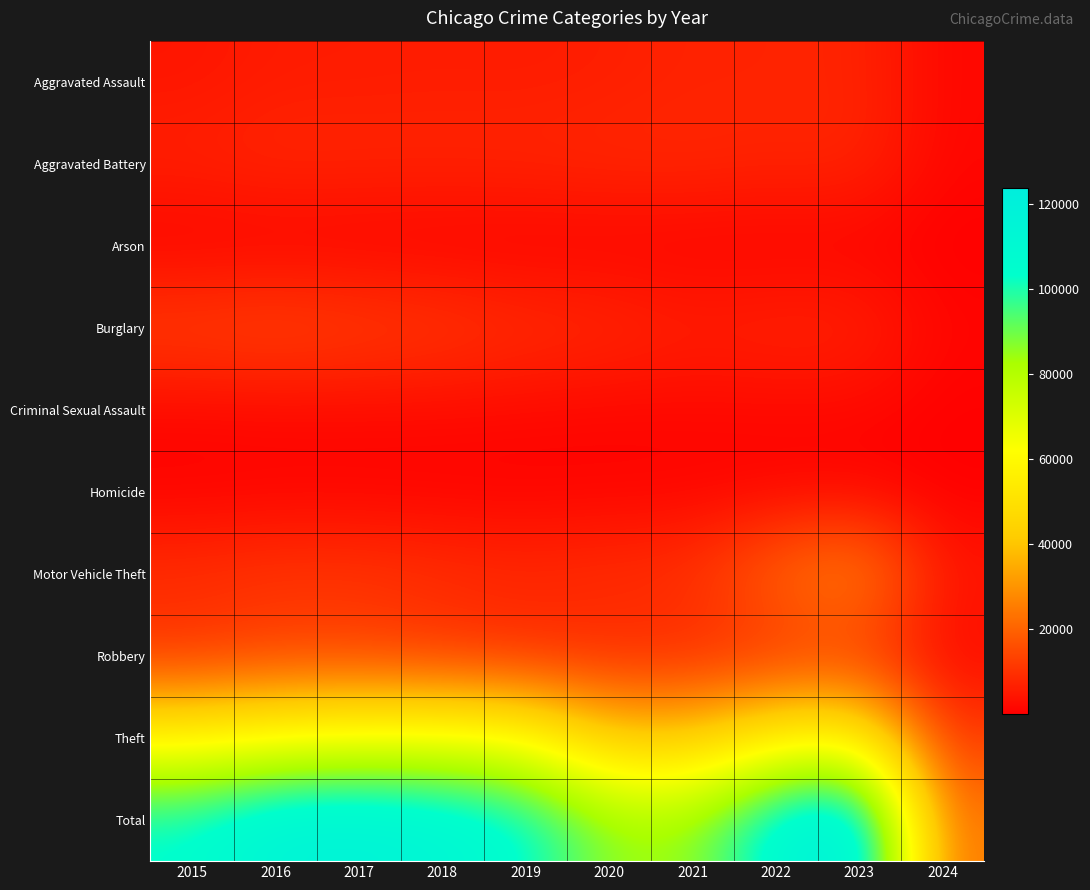

Rank the series by their maximum value, from highest to lowest.

Total, Theft, Motor Vehicle Theft, Burglary, Robbery, Aggravated Battery, Aggravated Assault, Criminal Sexual Assault, Homicide, Arson